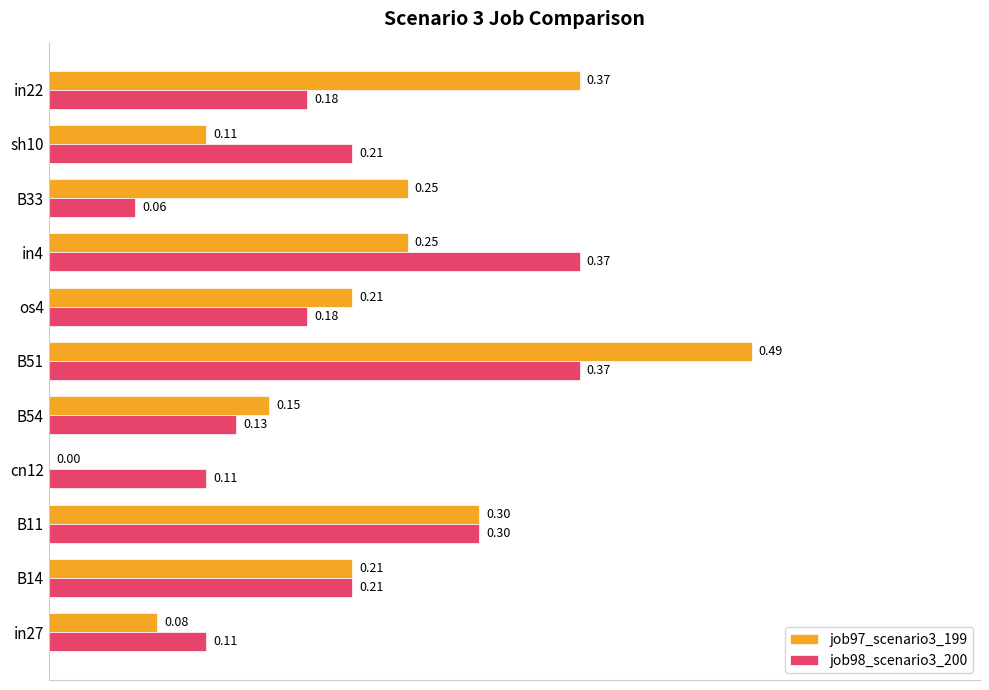

At which category is the sum across all series the highest?

B51